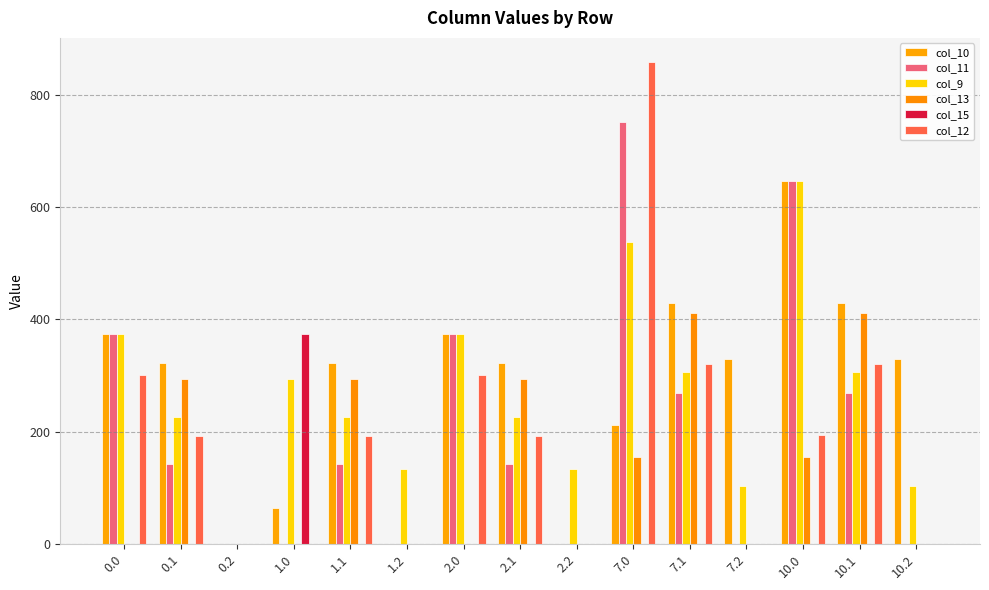

Are the bars horizontal?

No